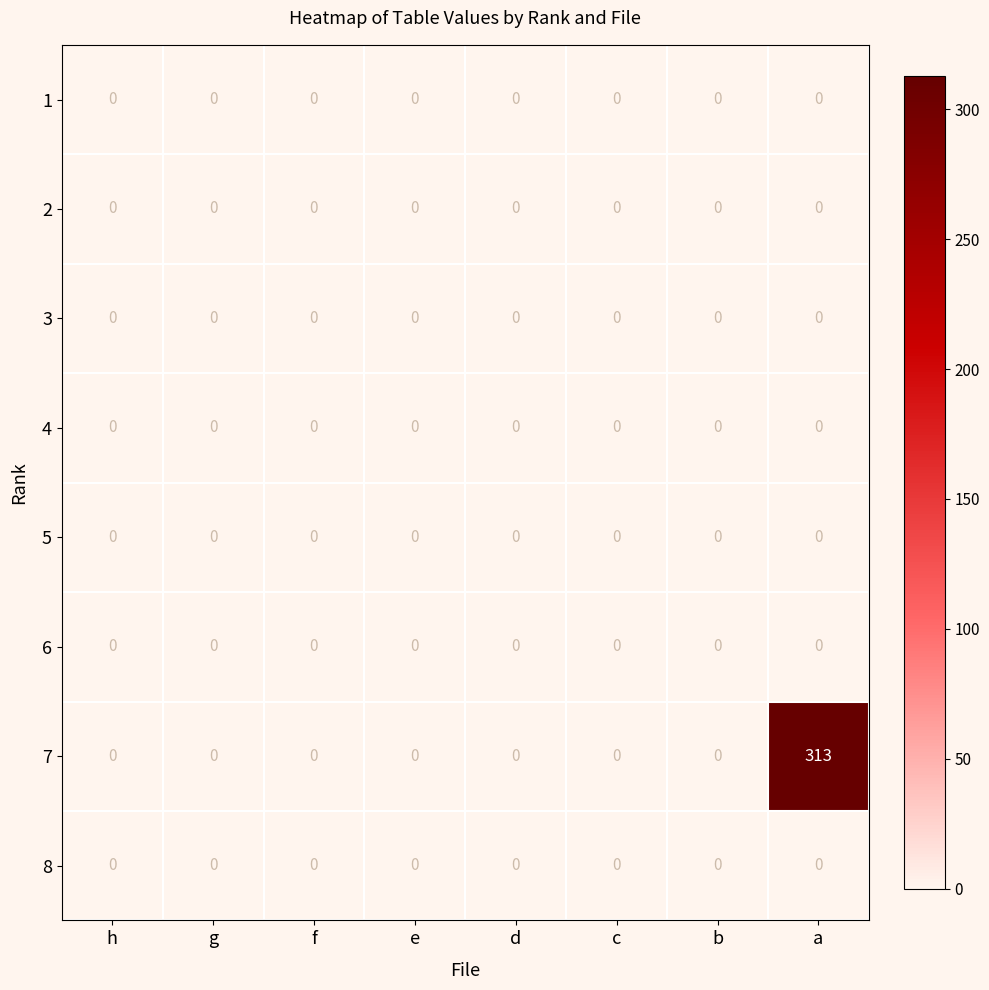

Which series has the largest total across all categories?

7